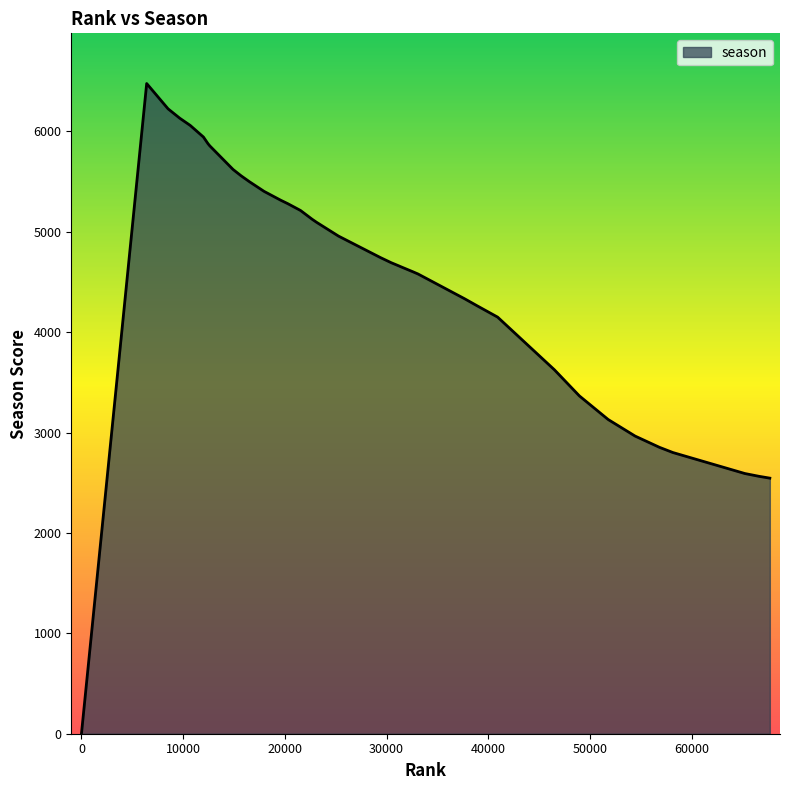

How many data points are less than 4743?

20